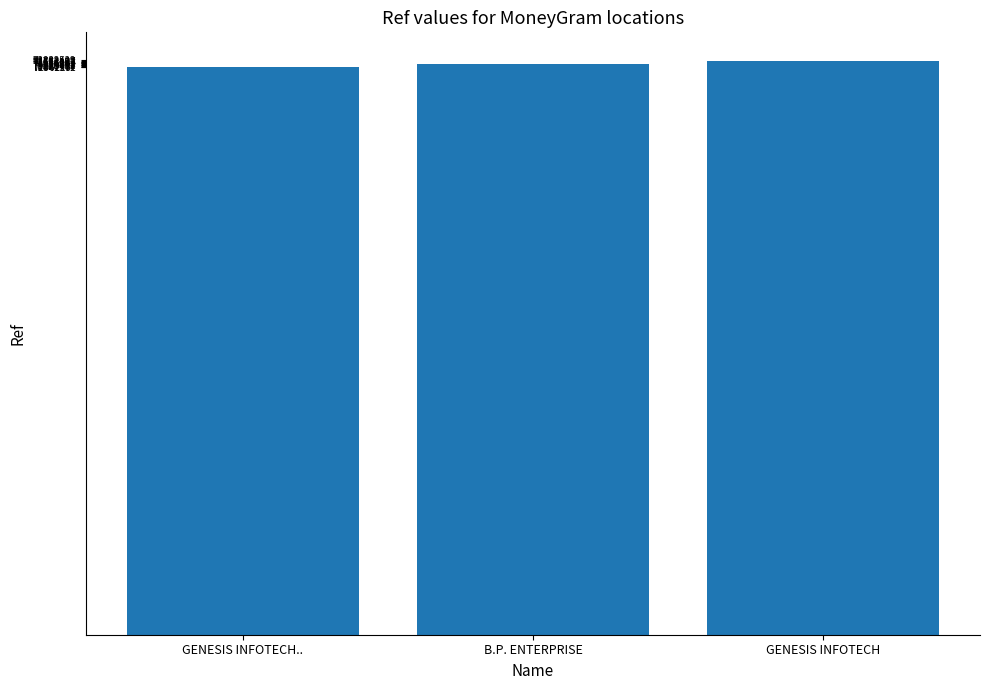

Between GENESIS INFOTECH.. and GENESIS INFOTECH, which is larger?

GENESIS INFOTECH